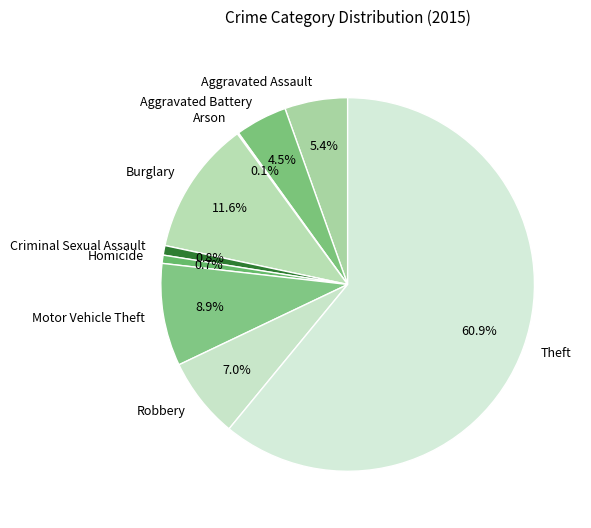

Which slice is the largest?

Theft